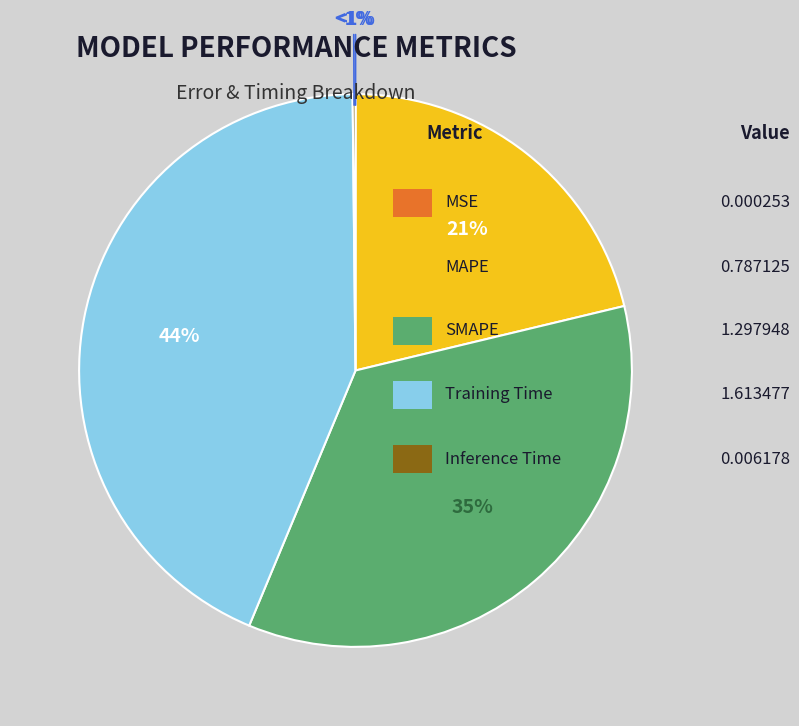

What is the smallest slice in the pie chart?

MSE